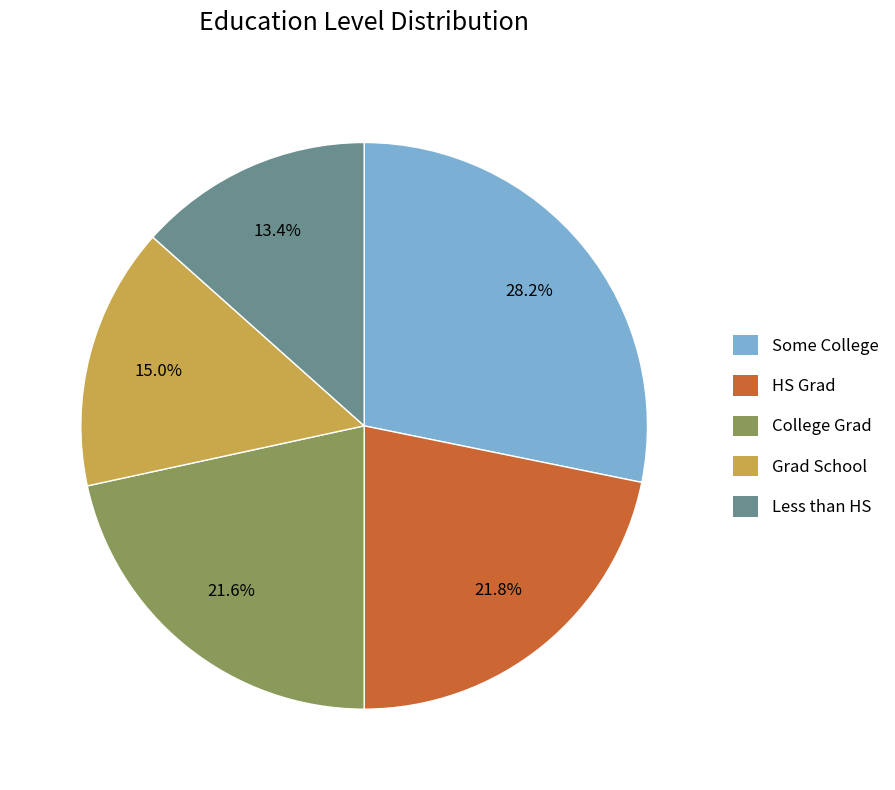

Which has a higher value, HS Grad or Grad School?

HS Grad